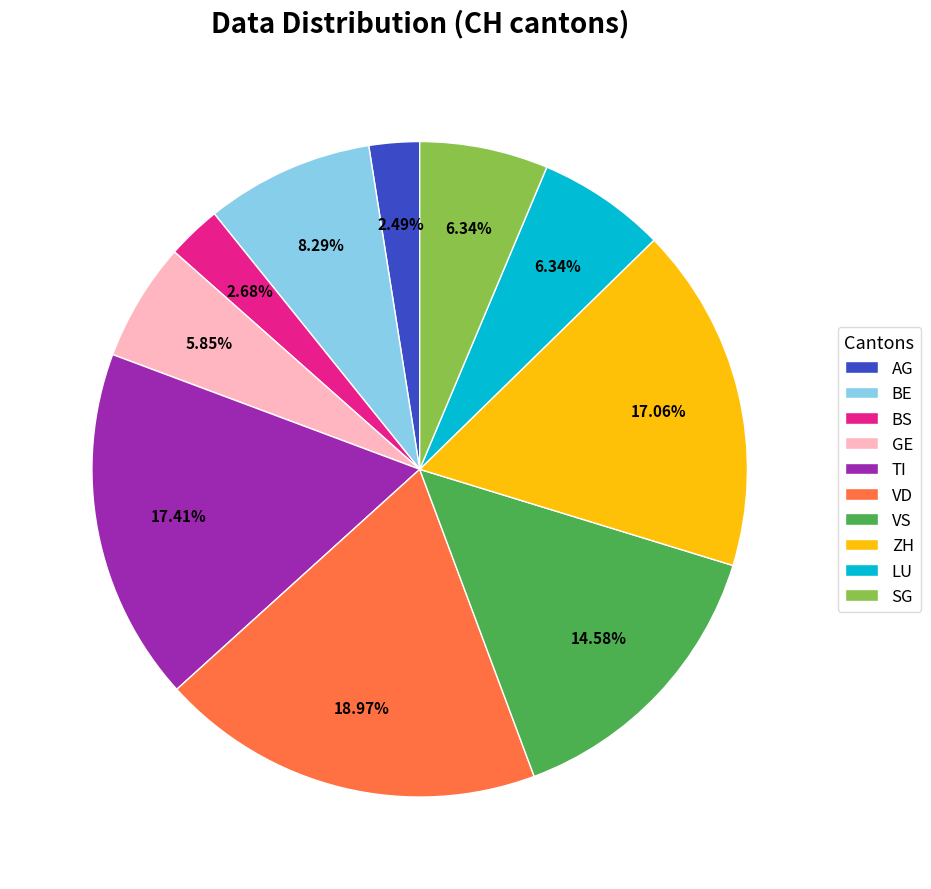

What percentage is NOT represented by SG?

93.7%